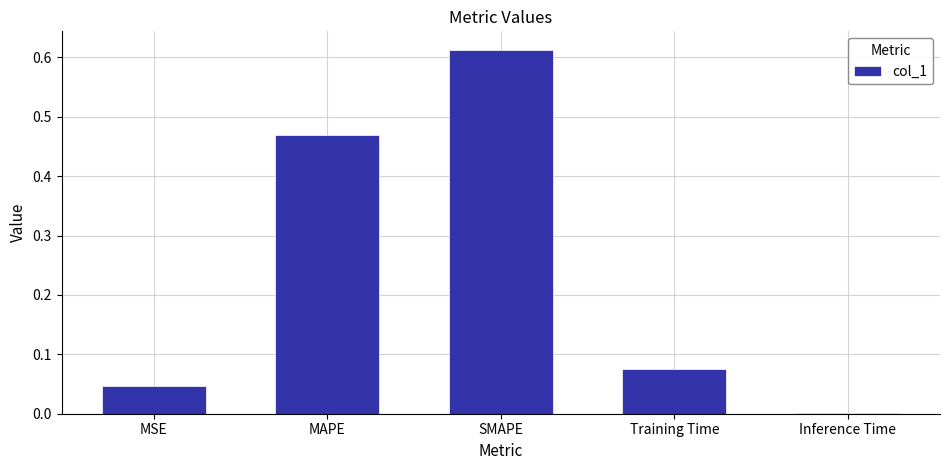

Where is the data nearest to the value 0?

Inference Time